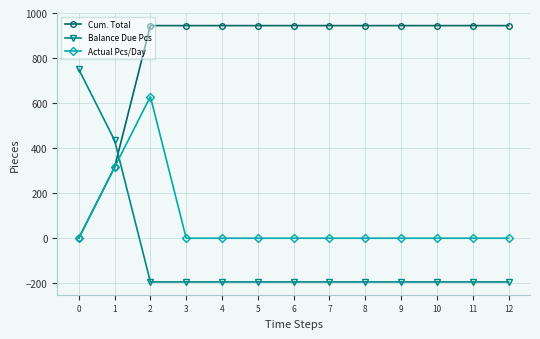

Is the value of Actual Pcs/Day at 5 greater than the value of Balance Due Pcs at 6?

Yes